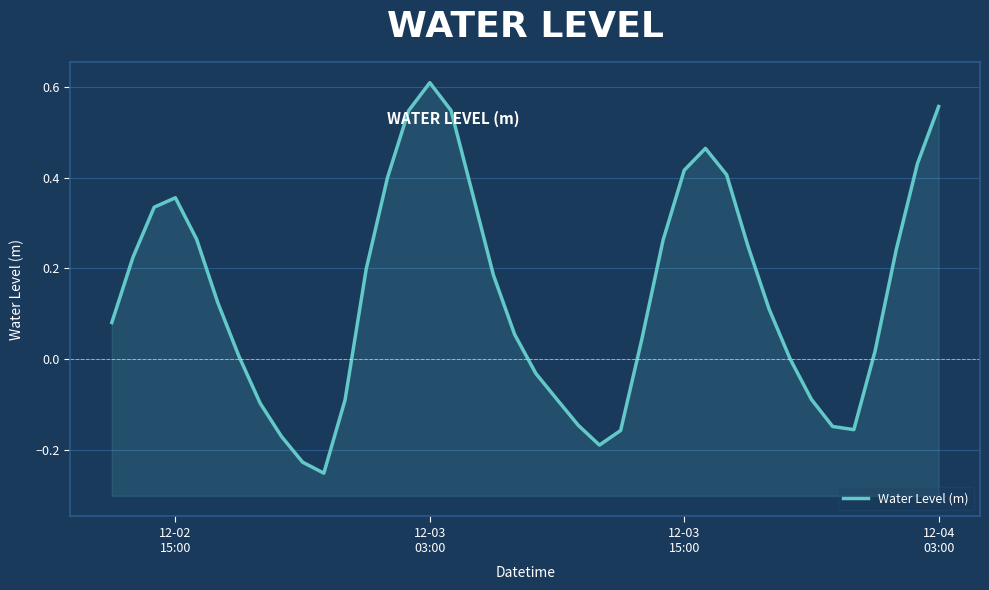

Reading left to right, transcribe all the data shown in this chart.

0.1	0.2	0.3	0.4	0.3	0.1	0.0	-0.1	-0.2	-0.2	-0.3	-0.1	0.2	0.4	0.5	0.6	0.5	0.4	0.2	0.1	-0.0	-0.1	-0.1	-0.2	-0.2	0.0	0.3	0.4	0.5	0.4	0.2	0.1	-0.0	-0.1	-0.1	-0.2	0.0	0.2	0.4	0.6